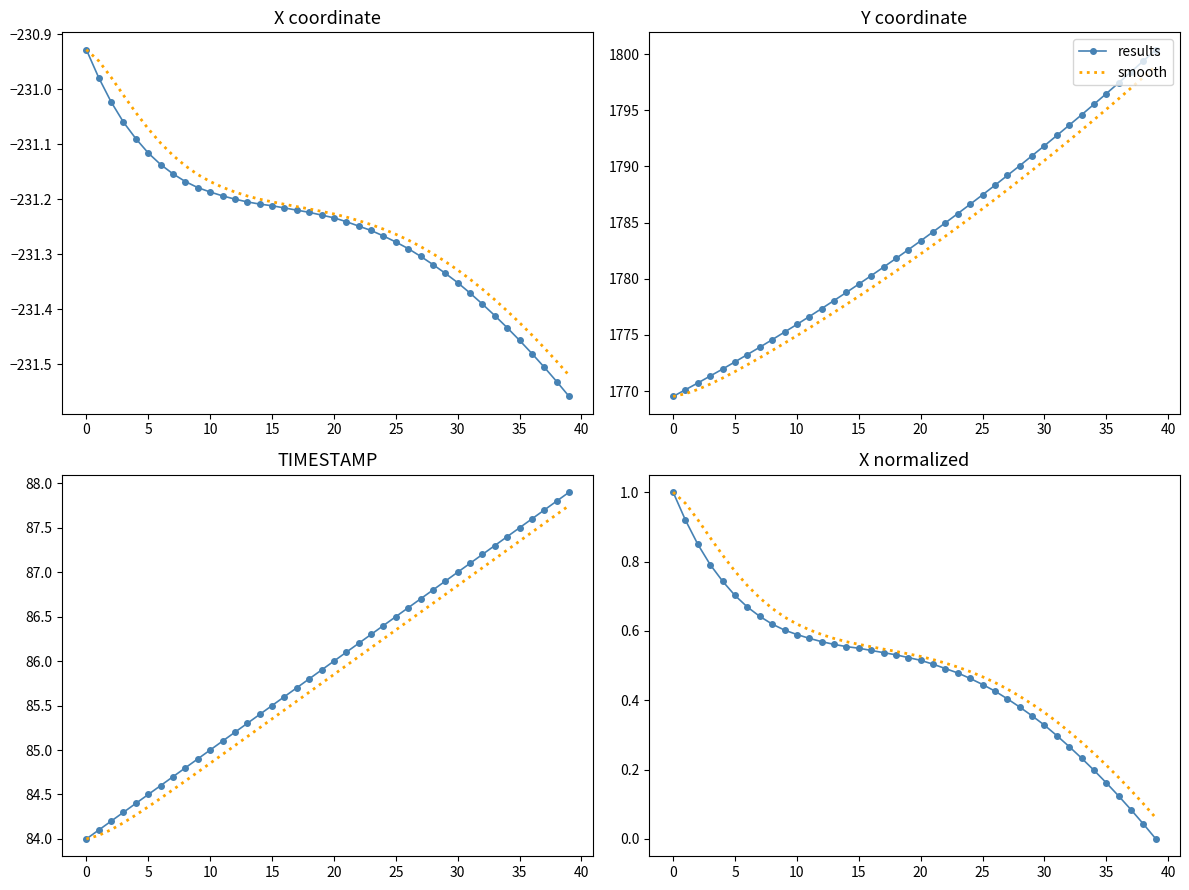

What are all the series names shown in the legend?

results, smooth